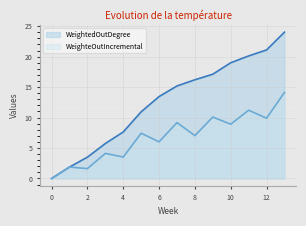

How many data points in WeighteOutIncremental are less than 7?

6